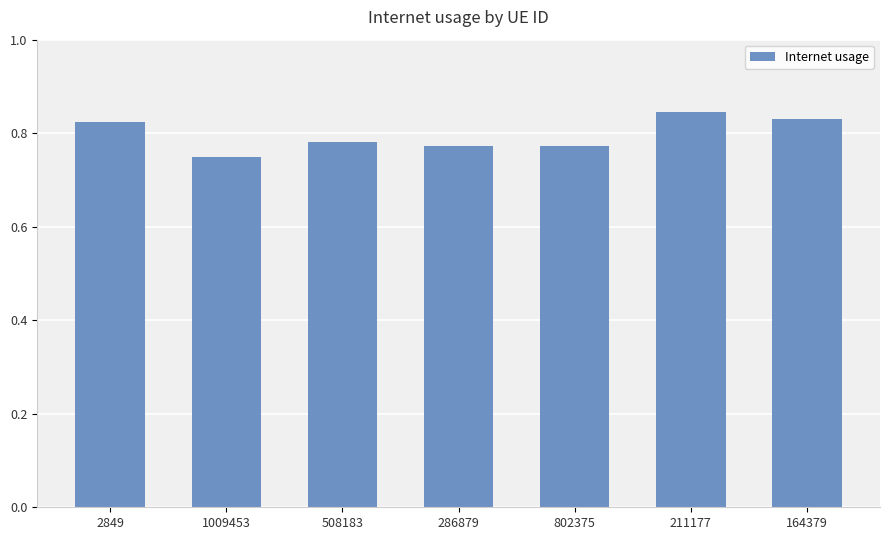

Where is the data nearest to the value 0?

1009453